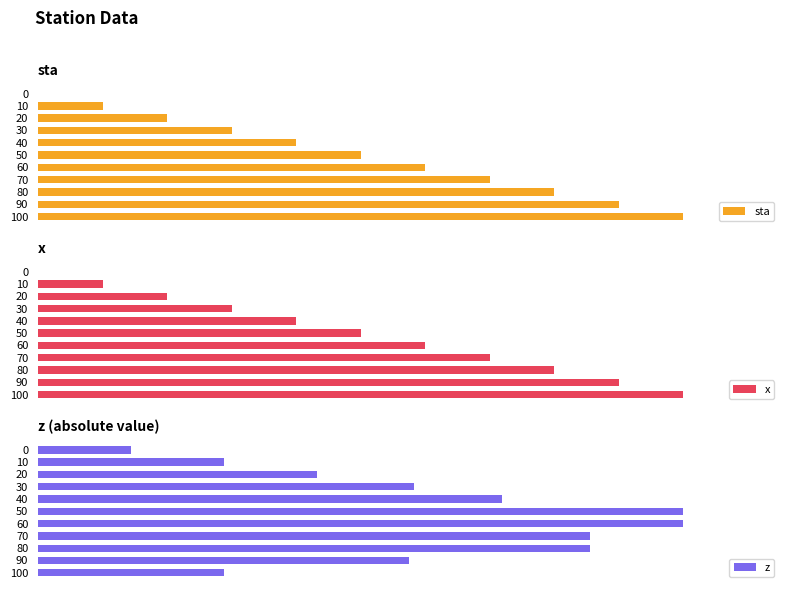

Which series has the largest total across all categories?

sta